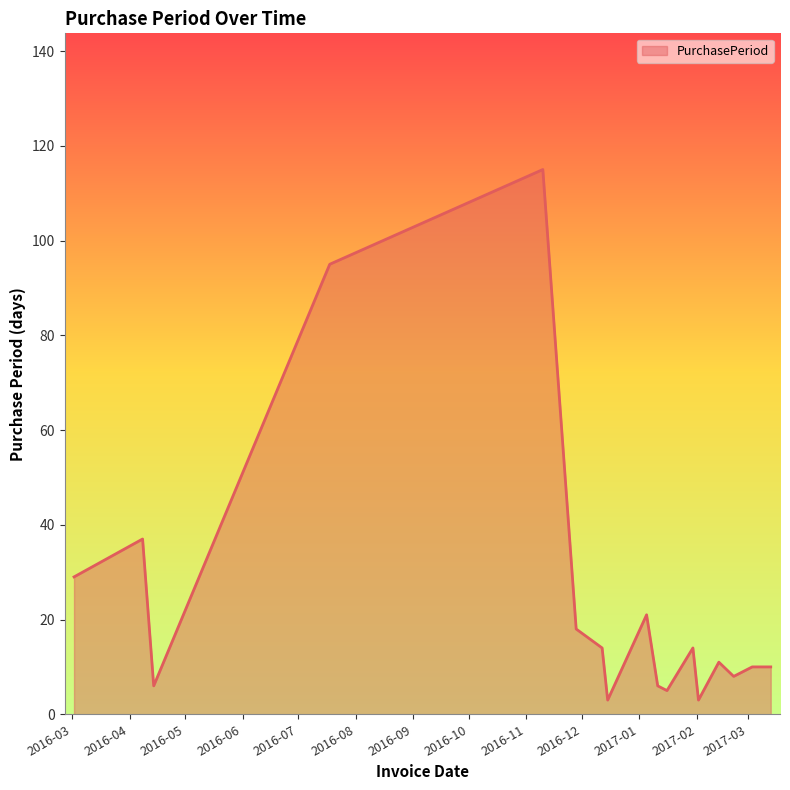

What is the minimum value shown in the chart?

3